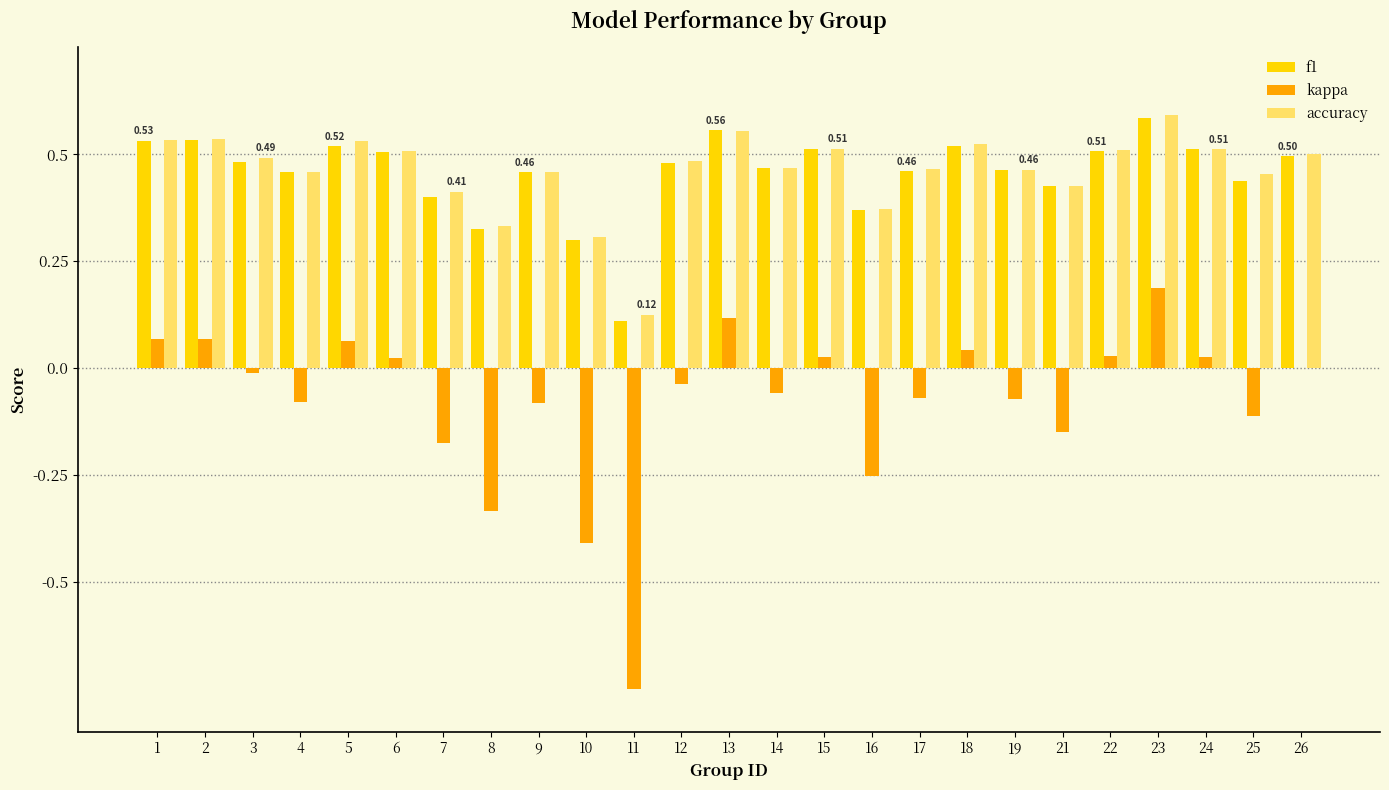

At which category is the sum across all series the highest?

23